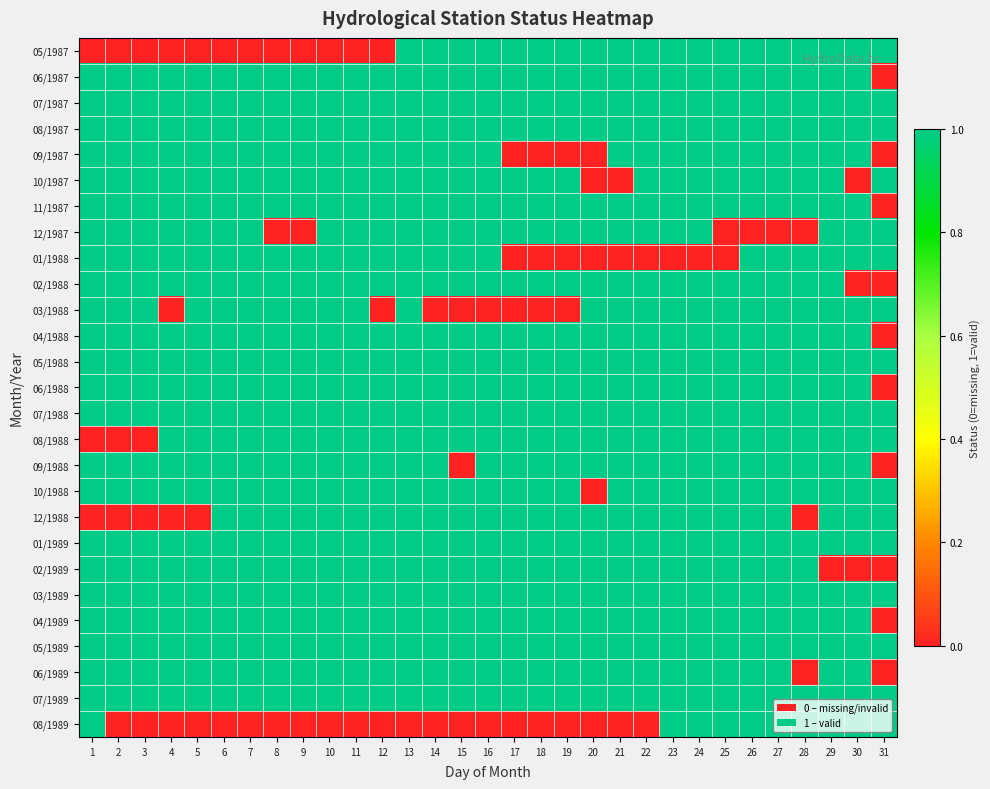

At which category does the chart reach its minimum across all series?

1